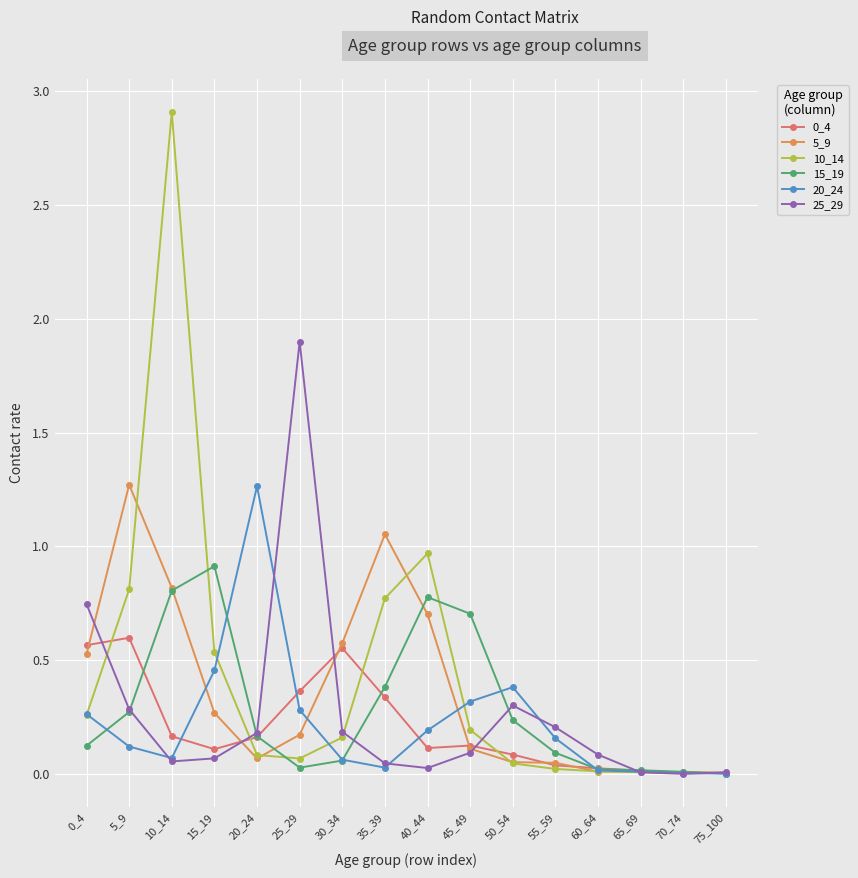

What is the value of the 15_19 point at the 9th from the left?

0.8